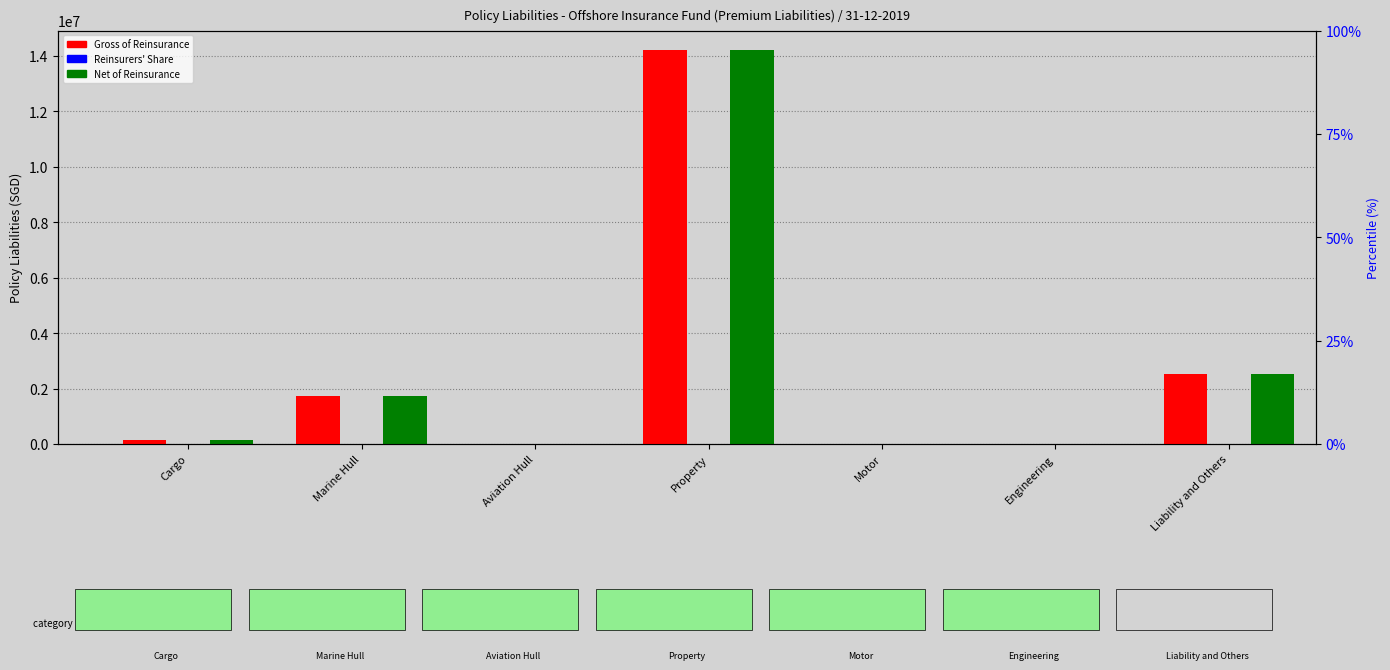

What position from the right is Aviation Hull?

5